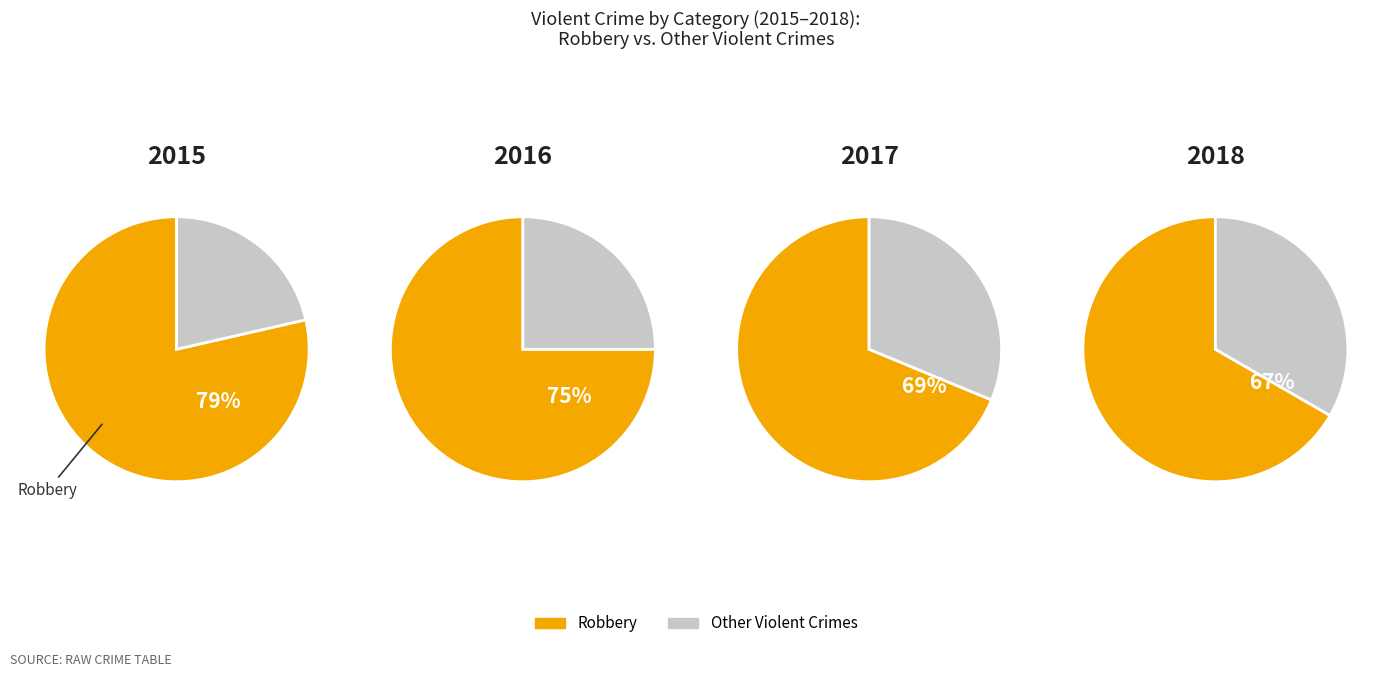

What is the largest slice in the pie chart?

Robbery